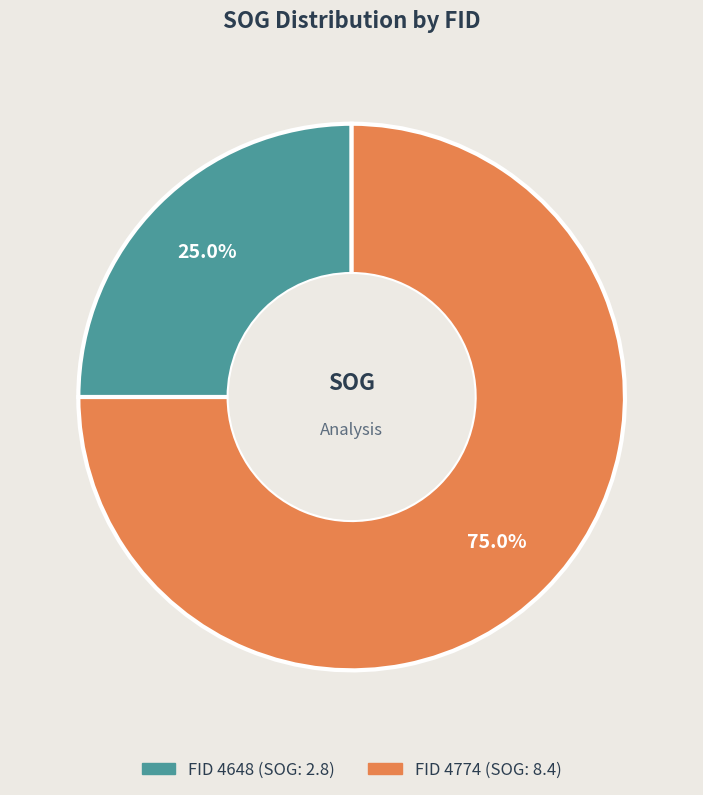

To the nearest percent, what is the average slice percentage?

50%